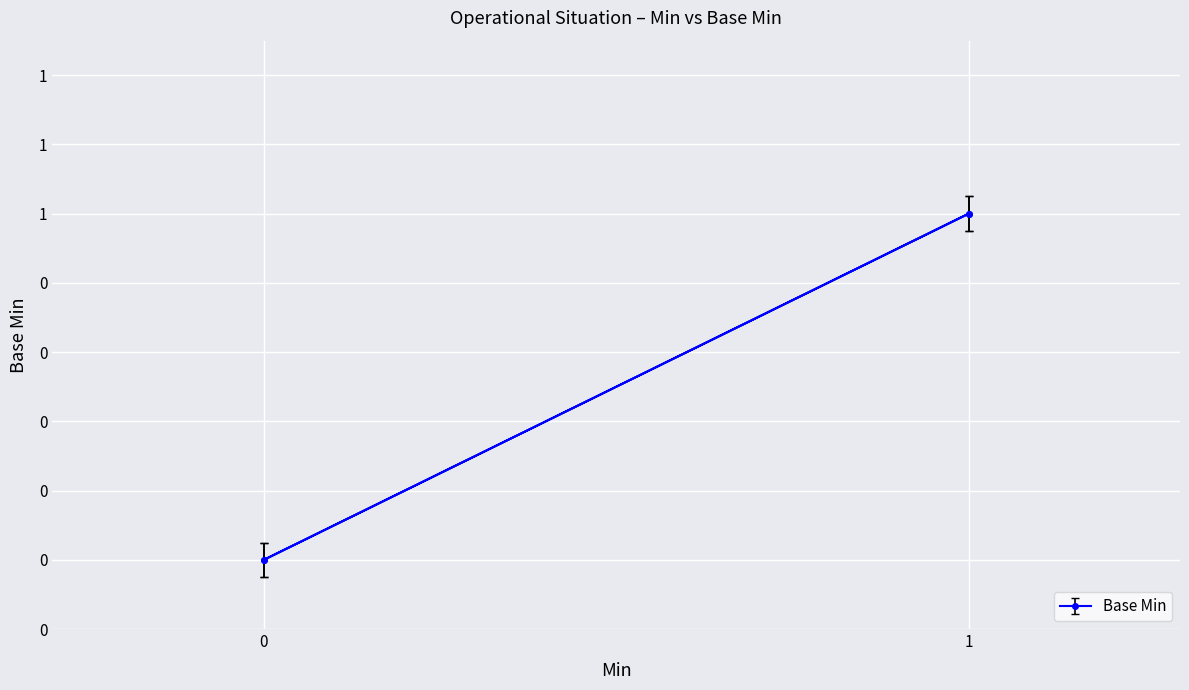

What is the difference between the maximum and minimum values?

1